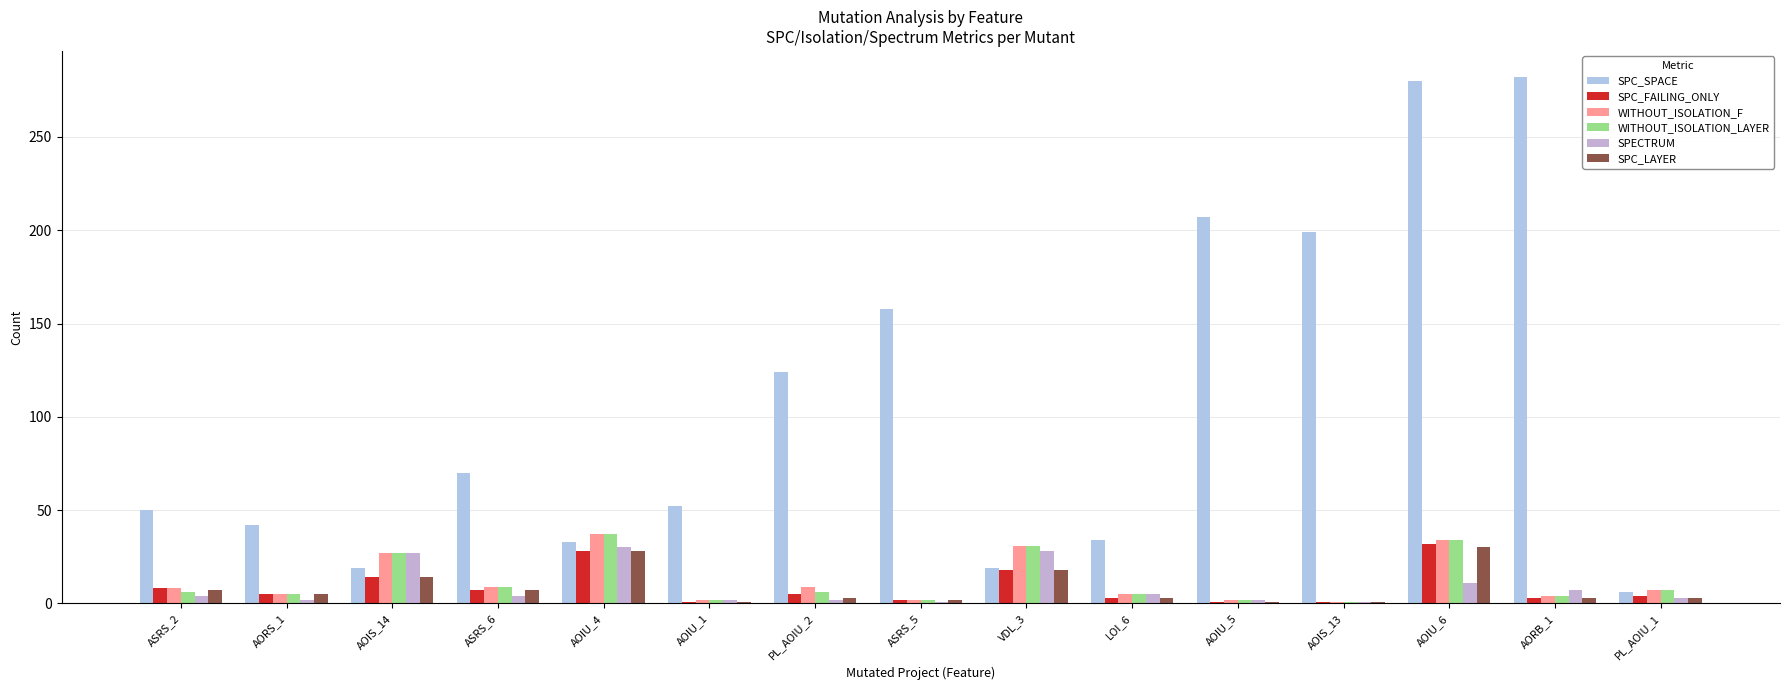

Which series has the widest spread of values?

SPC_SPACE